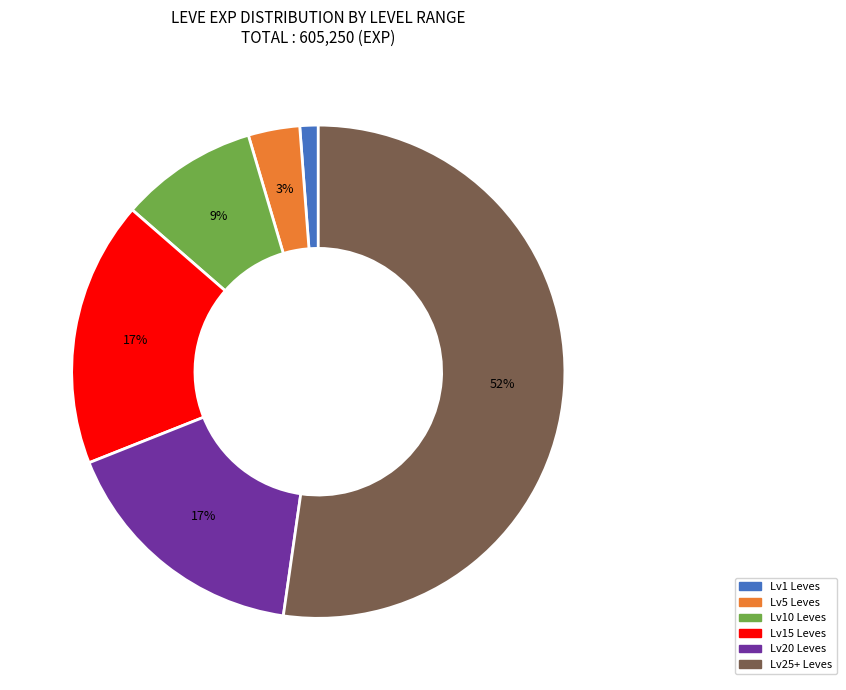

Is there a majority slice in this chart?

Yes